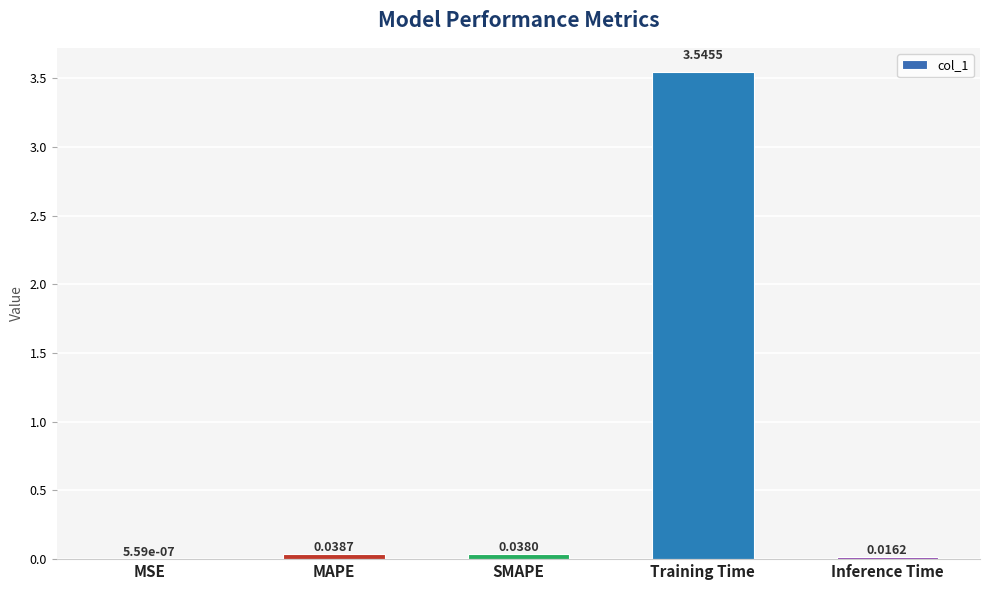

What is the sum of all values?

3.6